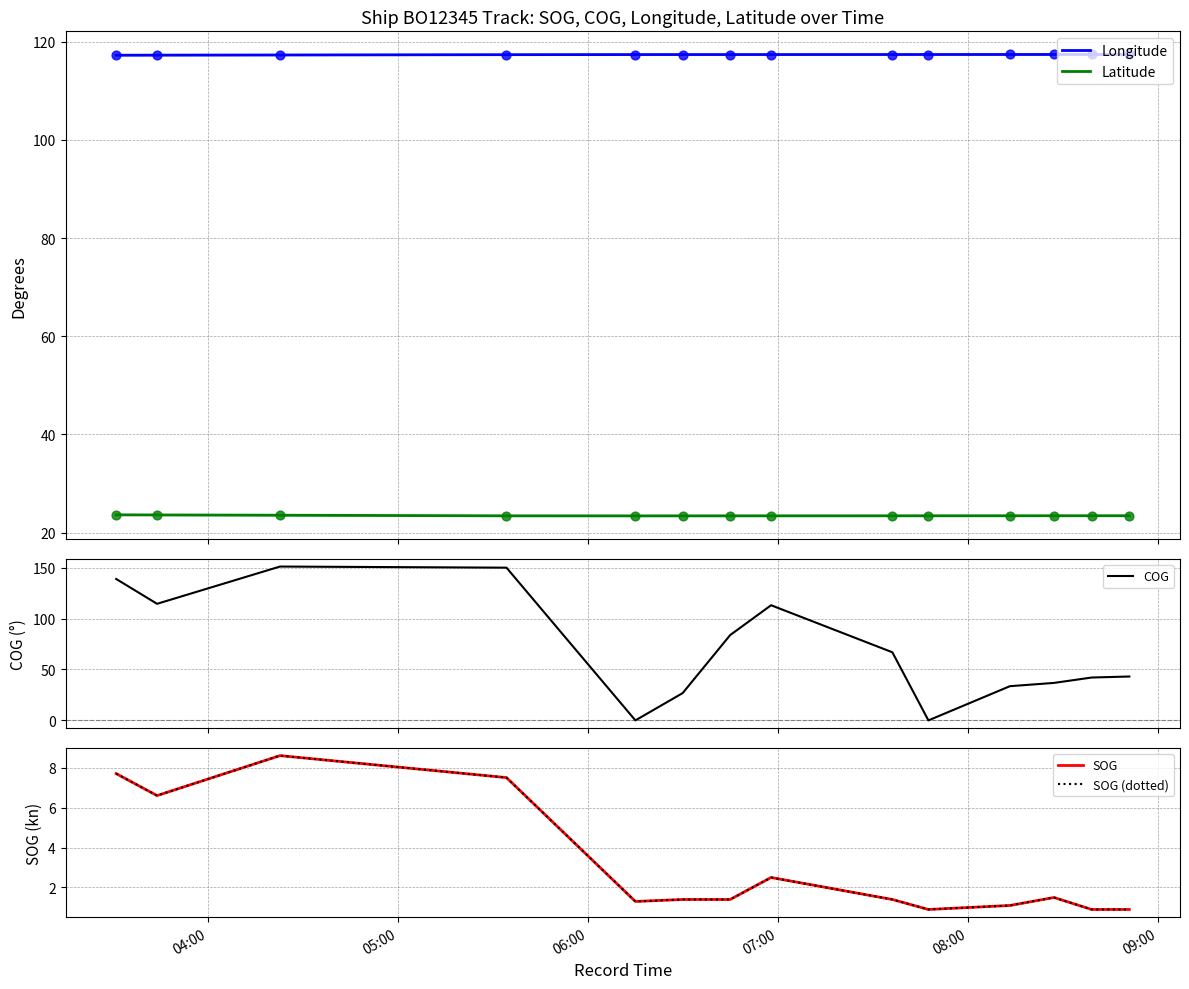

Which series contains the lowest Y value?

COG